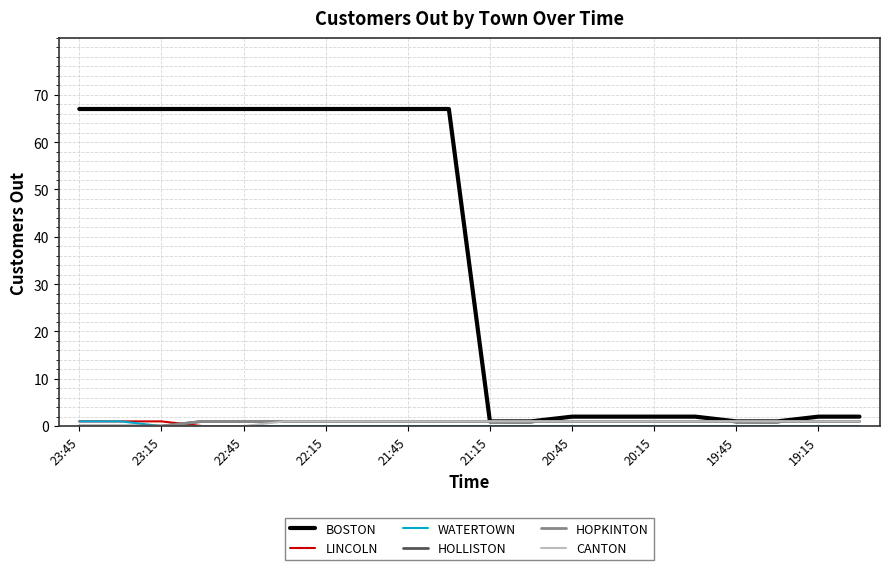

Does the chart display data point markers on the line(s)?

No